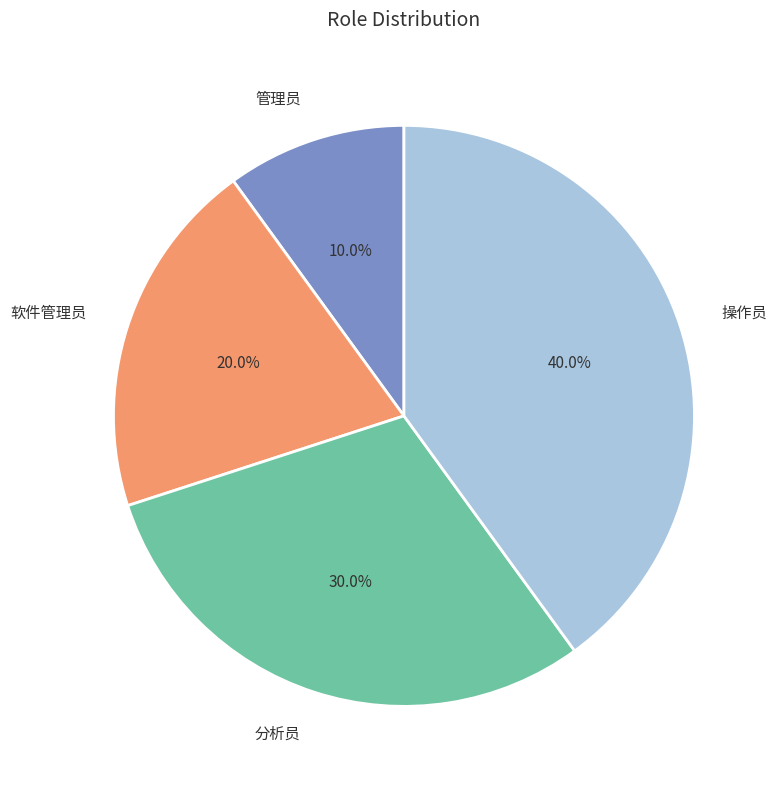

Does any single category account for the majority?

No